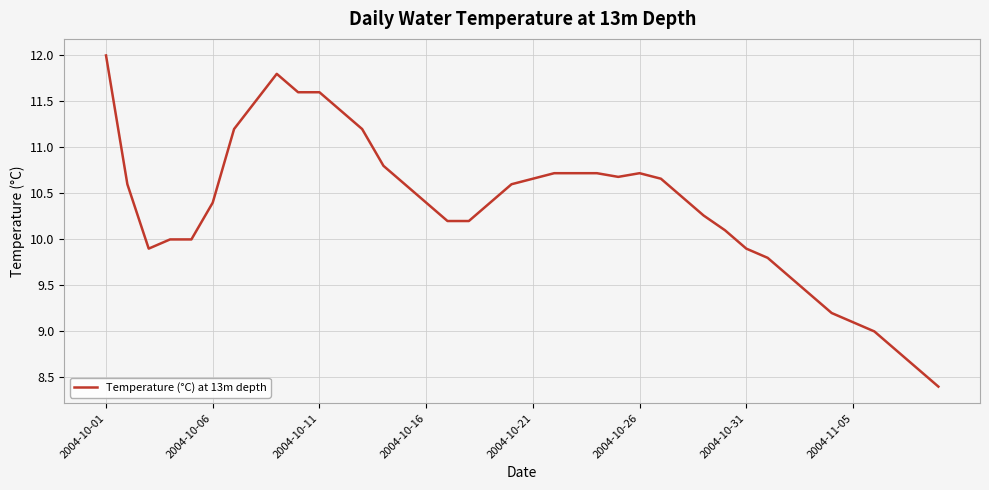

What is the maximum value shown in the chart?

12.0